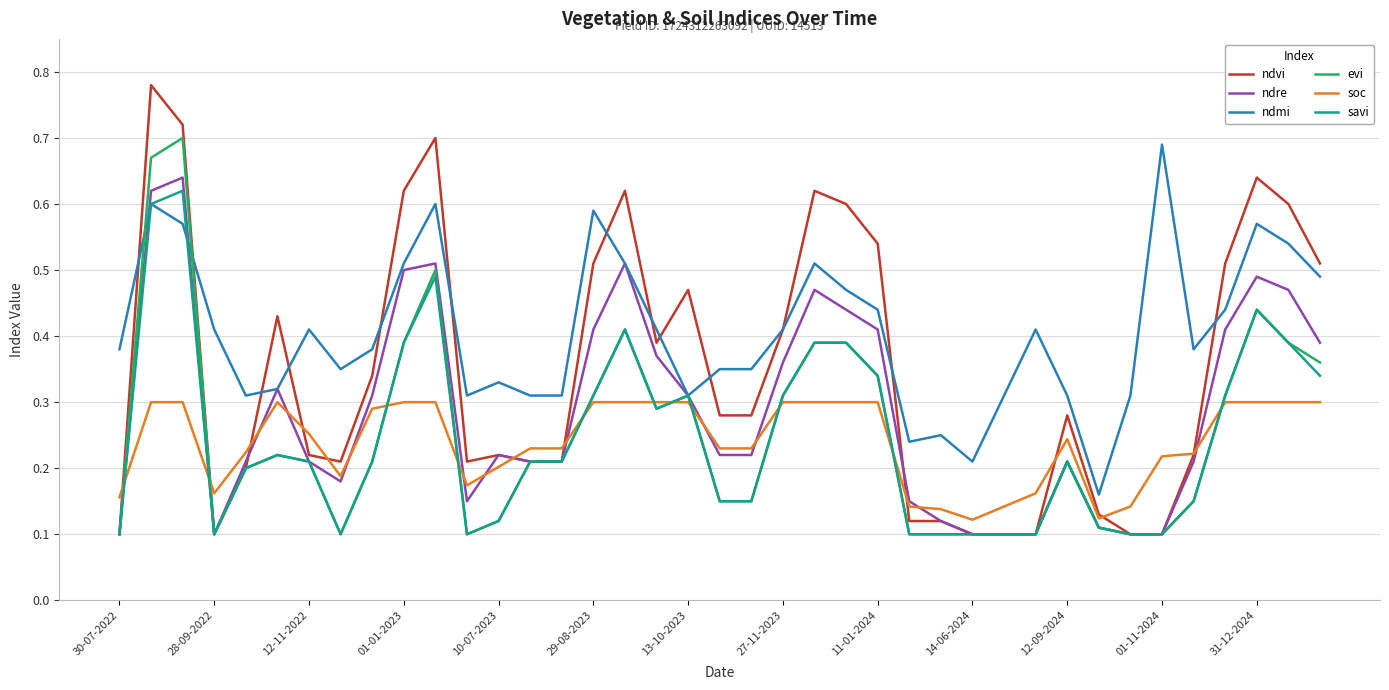

List the series in order of their peak value, lowest first.

soc, savi, ndre, ndmi, evi, ndvi